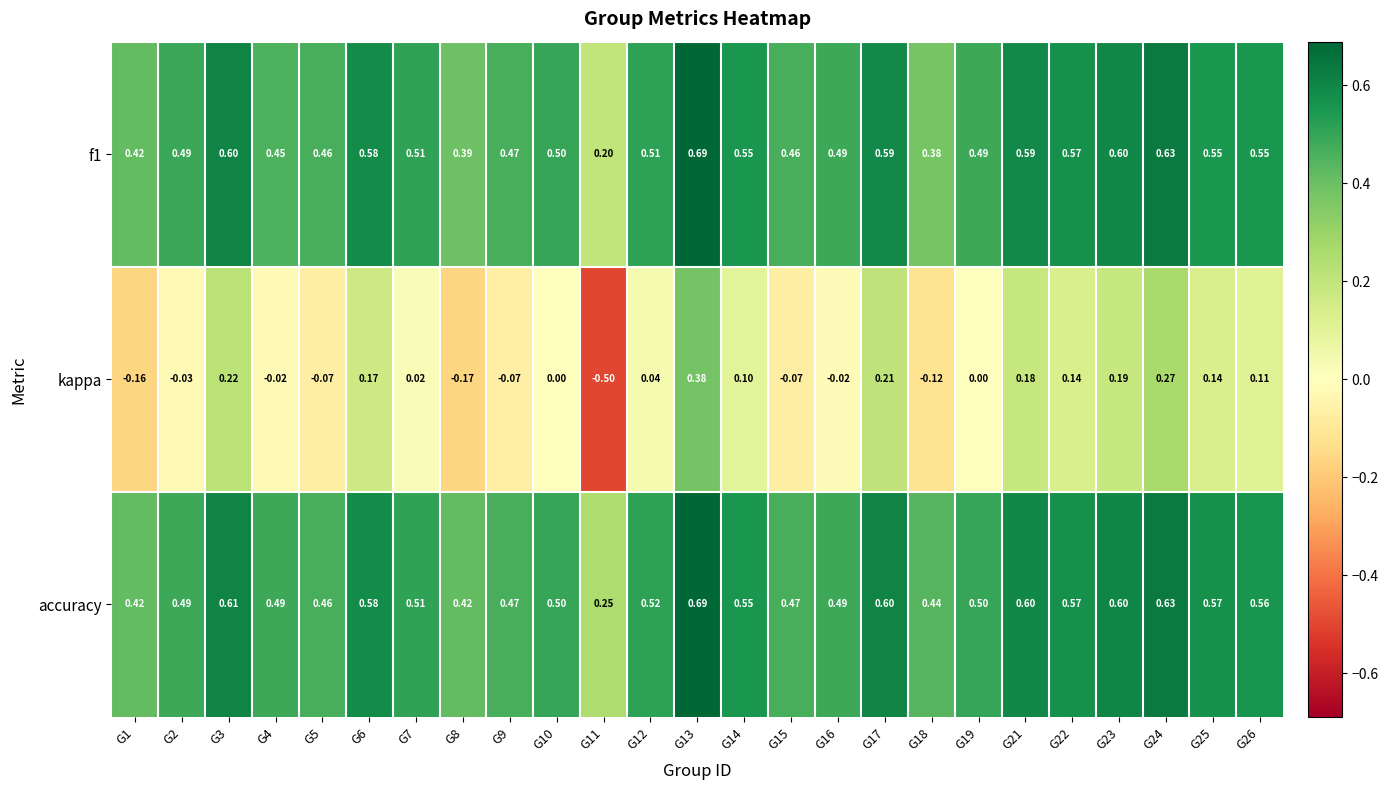

Which series changed the most between G18 and G25?

kappa